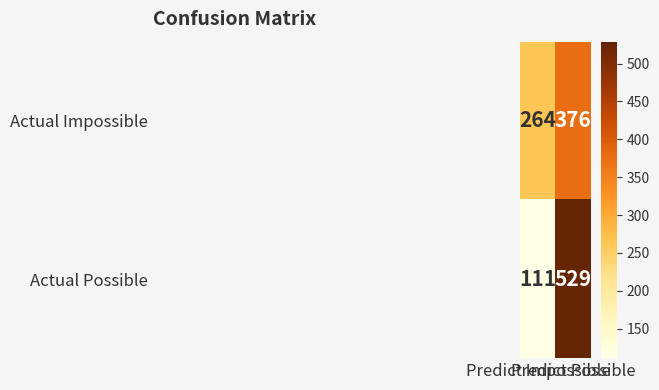

What is the minimum value shown in the chart?

111